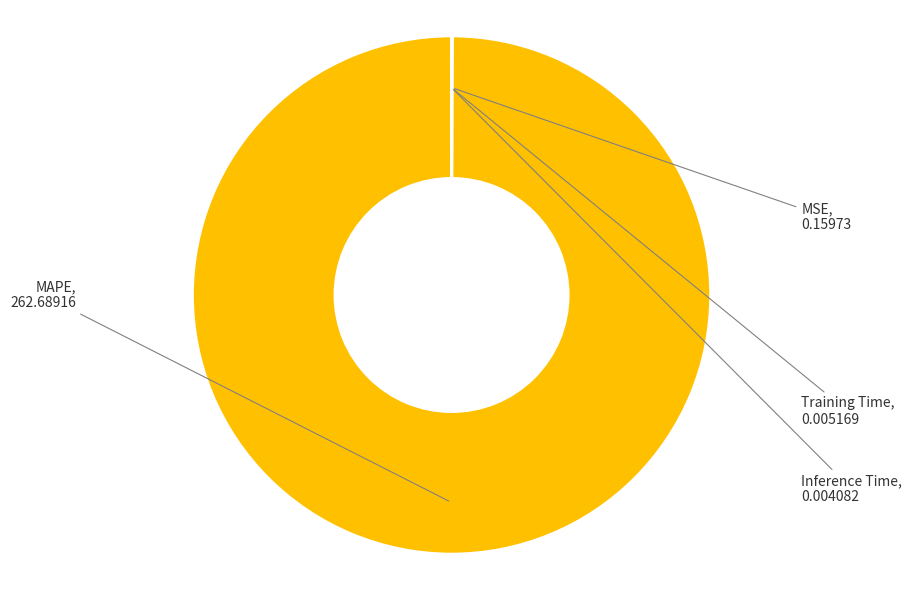

Which slice is the largest?

MAPE